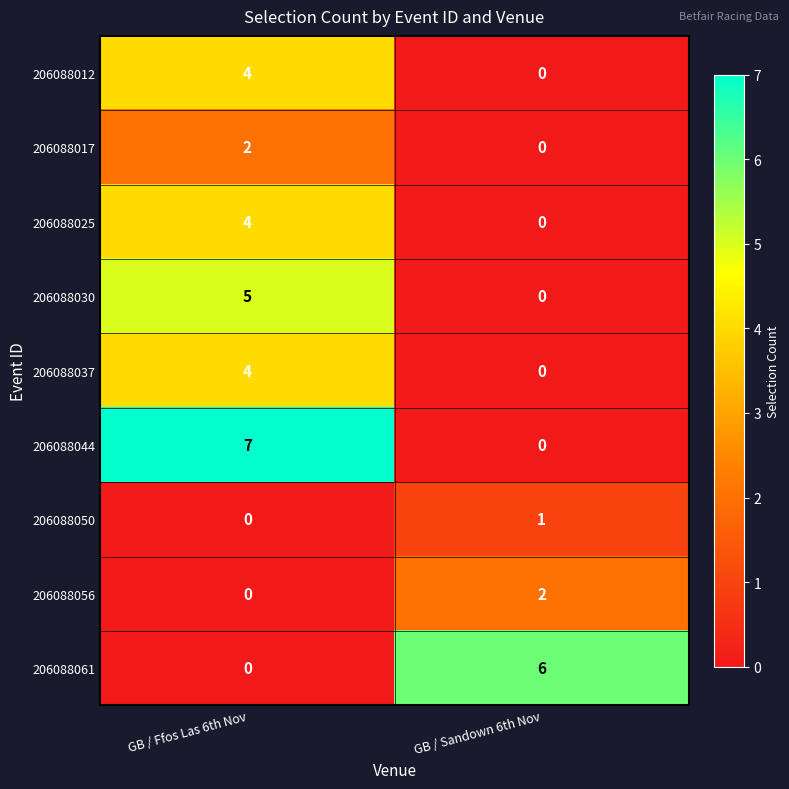

What is the spread (max minus min) of values at GB / Sandown 6th Nov?

6